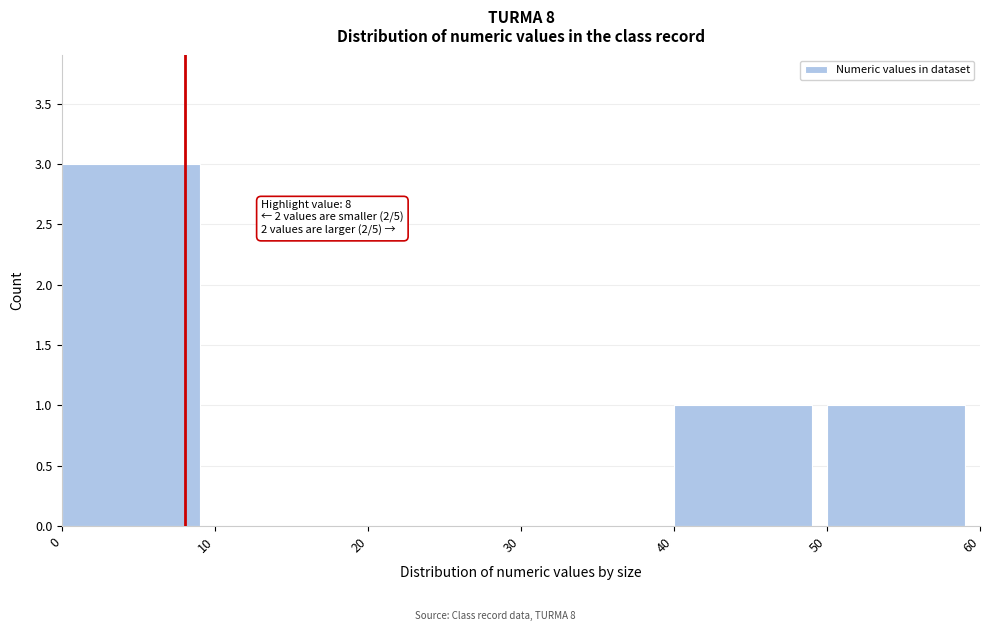

Over which range of the x-axis is the bar tallest?

0 to 10